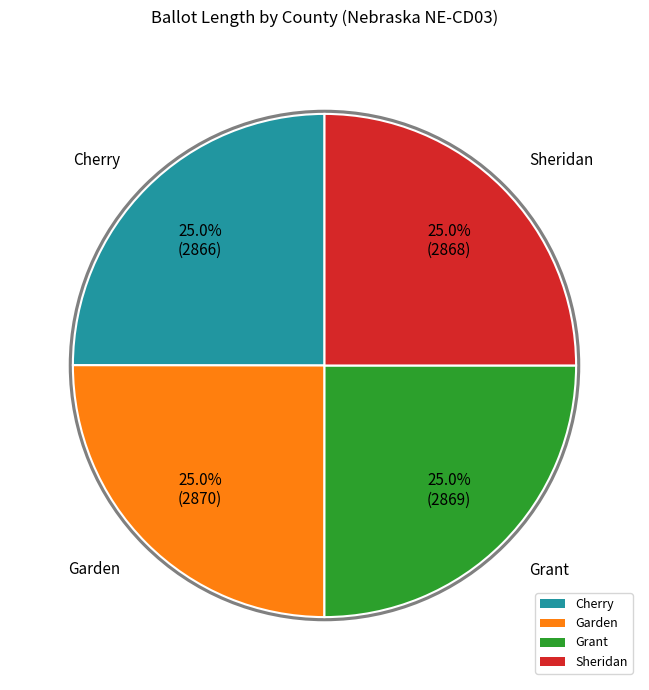

To the nearest percent, what is the average slice percentage?

25%